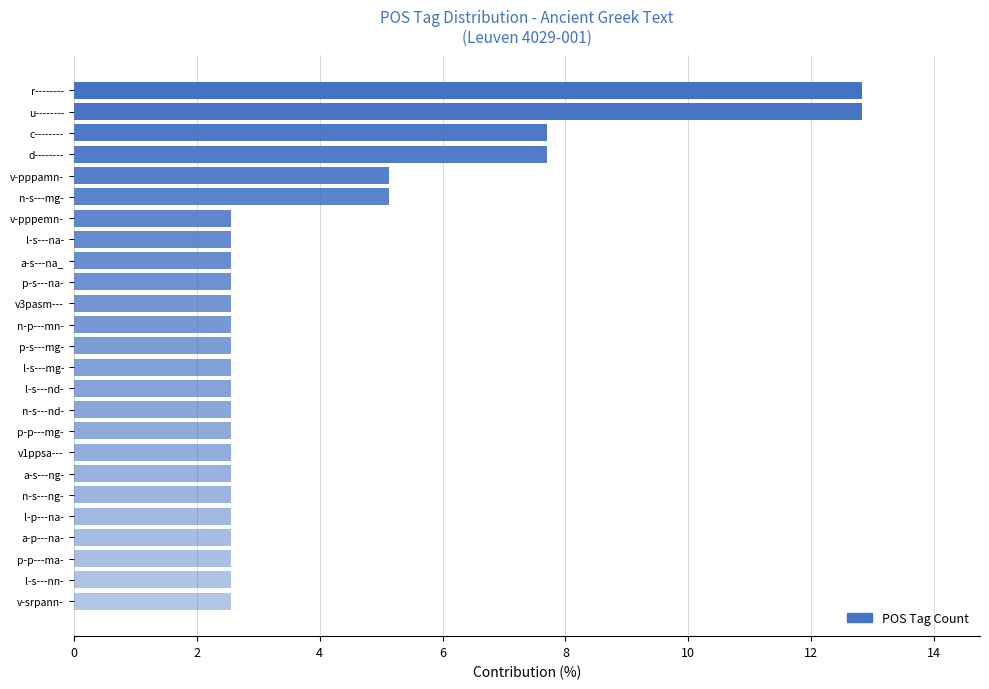

What is the greatest value displayed?

12.8